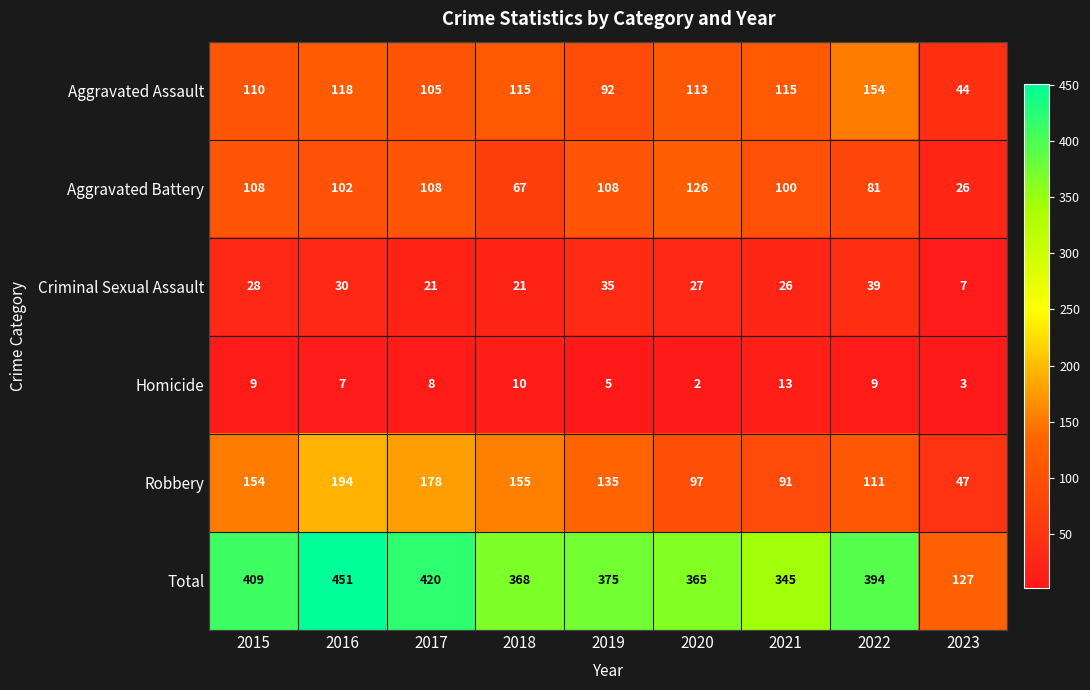

What is the average value of the Aggravated Battery series?

92